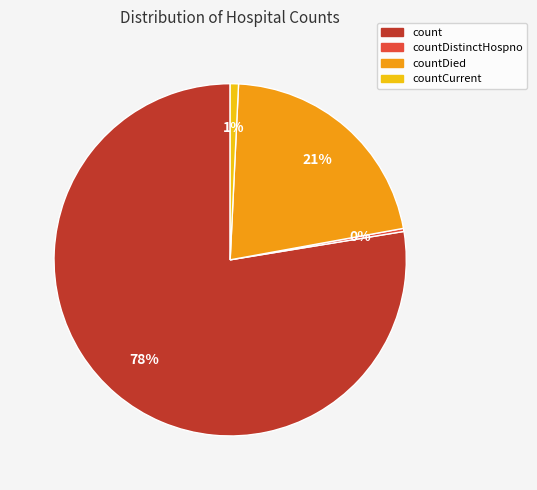

To the nearest percent, what percentage of the pie is count?

78%